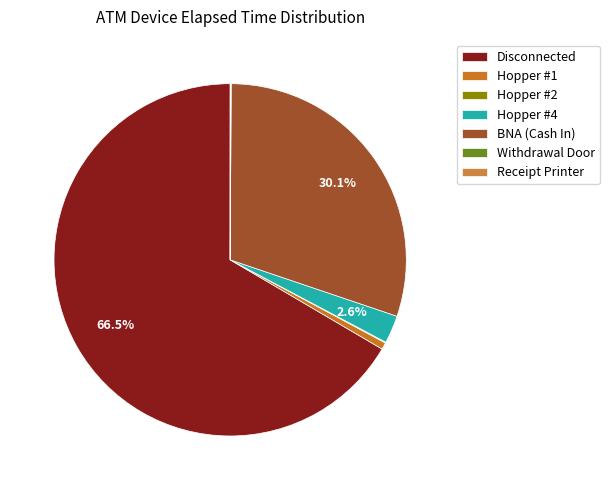

What percentage is the Disconnected slice, to the nearest percent?

67%